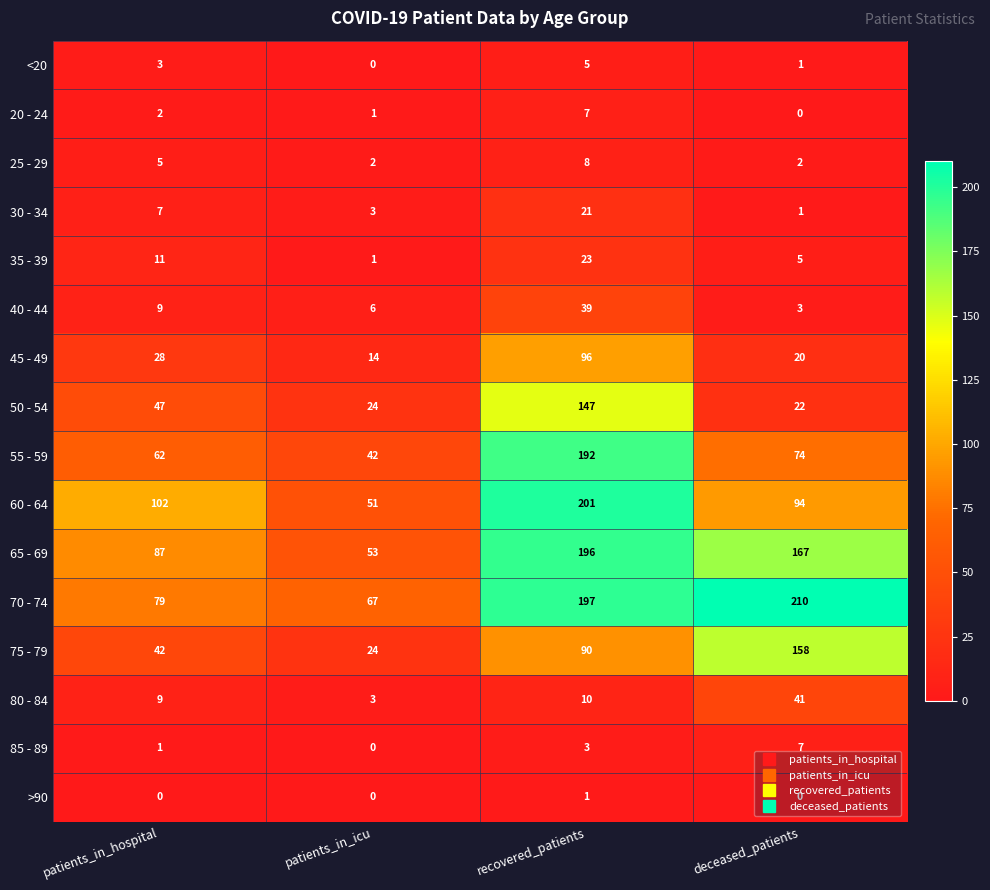

Rank the series at recovered_patients from highest to lowest value.

60 - 64, 70 - 74, 65 - 69, 55 - 59, 50 - 54, 45 - 49, 75 - 79, 40 - 44, 35 - 39, 30 - 34, 80 - 84, 25 - 29, 20 - 24, <20, 85 - 89, >90